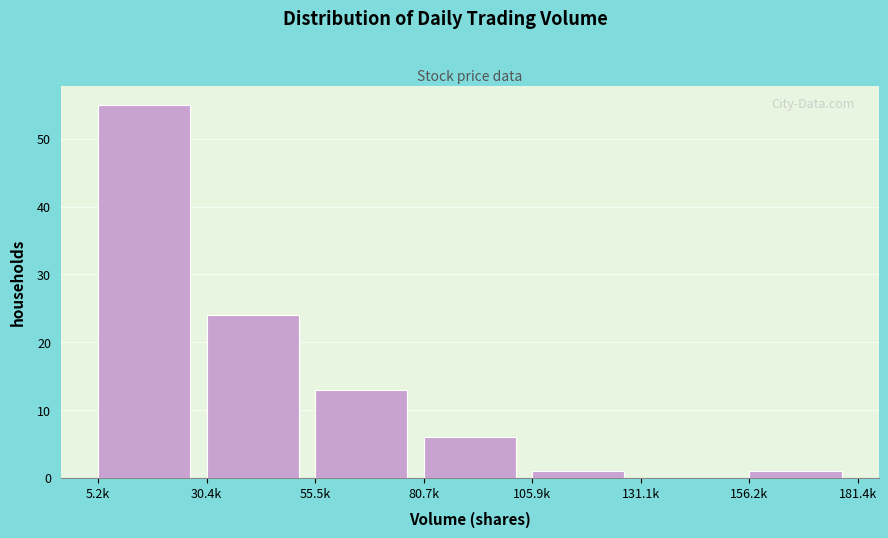

Reading right to left, what are all the values shown in this chart?

156.2k=1	131.1k=0	105.9k=1	80.7k=6	55.5k=13	30.4k=24	5.2k=55